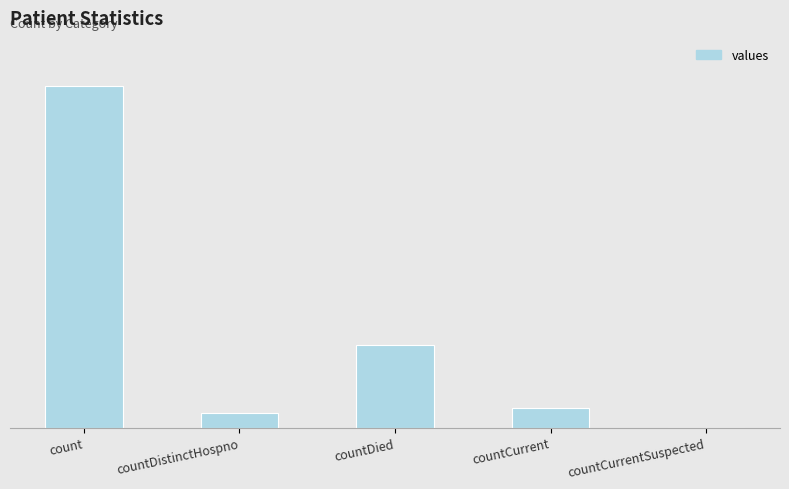

At which label is the value closest to 394?

countDied